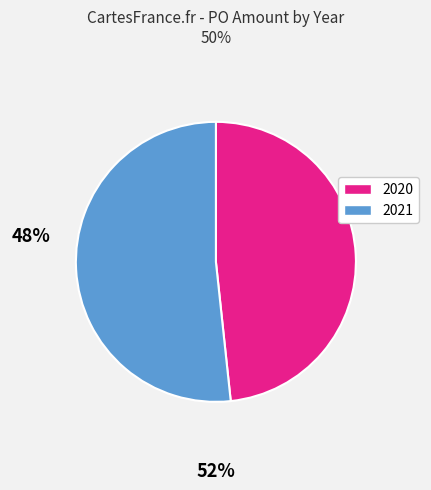

Is there a majority slice in this chart?

Yes